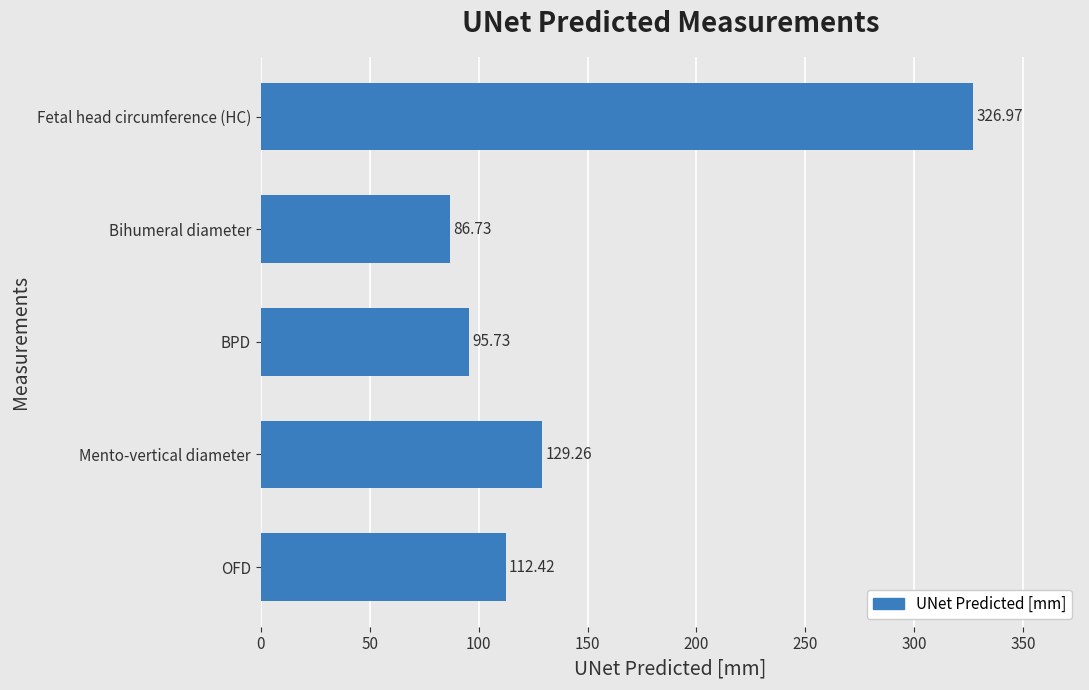

What is the ratio of the value at OFD to the value at BPD?

1.2